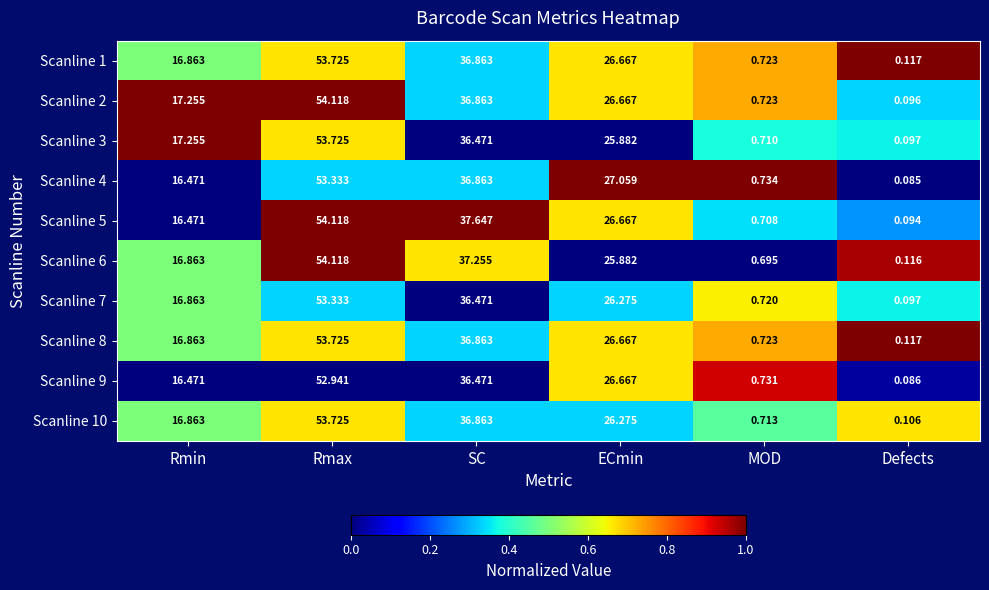

Which series has the largest total across all categories?

Scanline 2